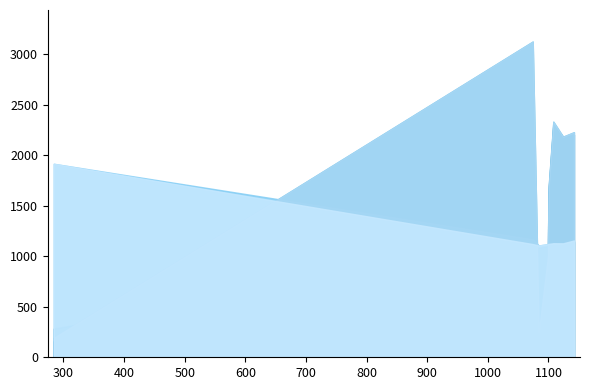

What is the lowest value of the lr_x series?

1106